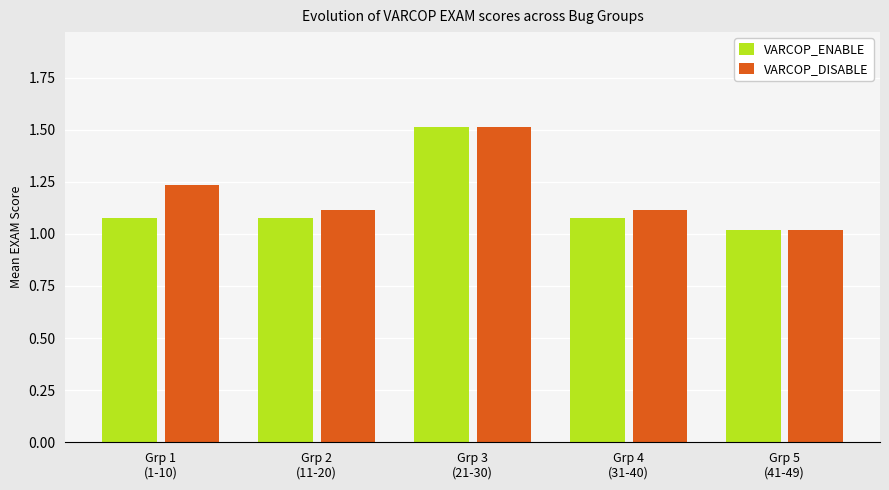

What is the maximum value shown in the chart?

1.5